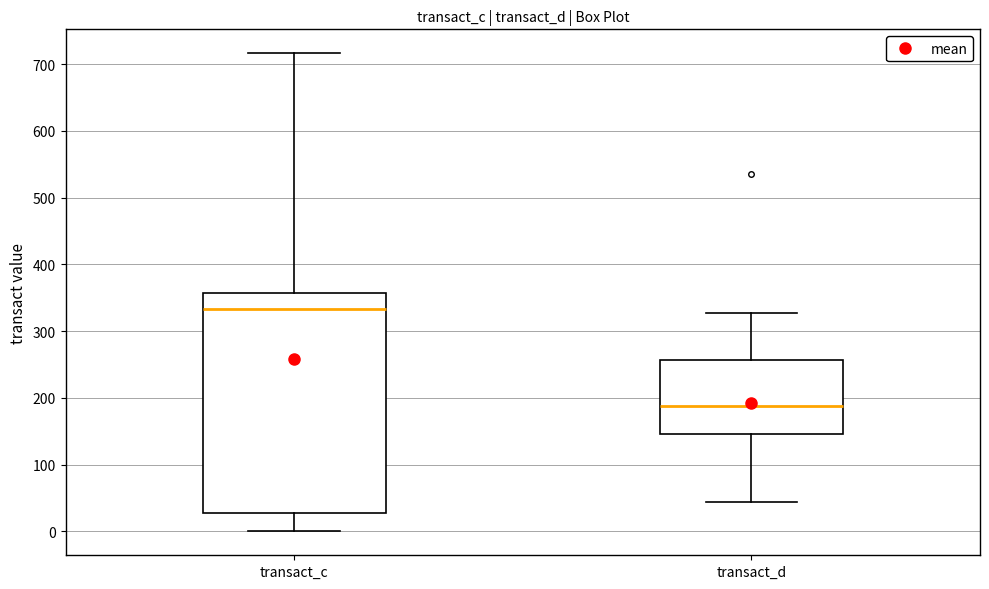

Reading left to right, read every box against the y-axis: the position of its median line, the range the box covers, and the ends of its whiskers. The values are not printed on the chart, so give them approximately, as read against the axis.

transact_c: median 330, box 30 to 360, whiskers 0 to 720
transact_d: median 190, box 150 to 260, whiskers 40 to 330